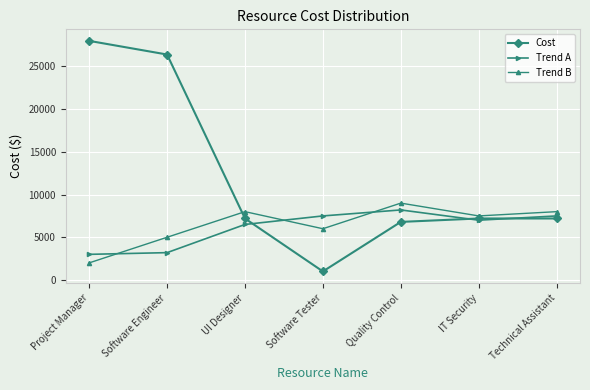

Where do Trend A and Cost first cross each other?

UI Designer and Software Tester